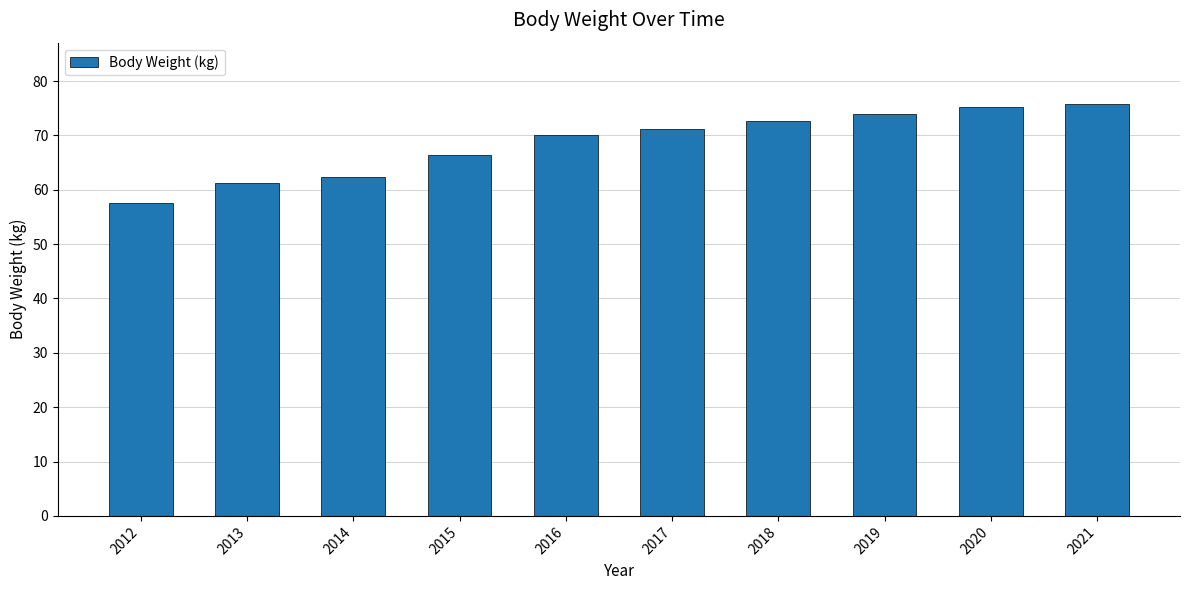

What is the value of the 3rd bar from the left?

62.3